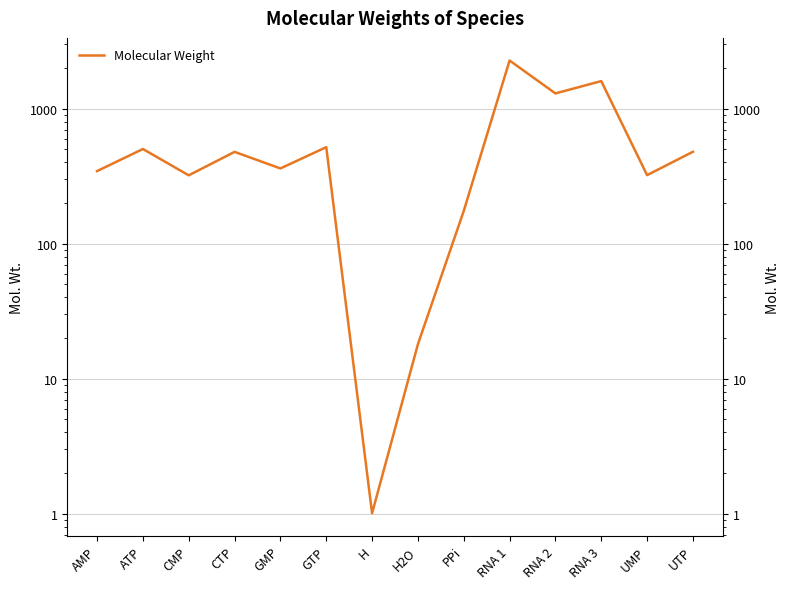

Is this an area chart (filled region under the line)?

No